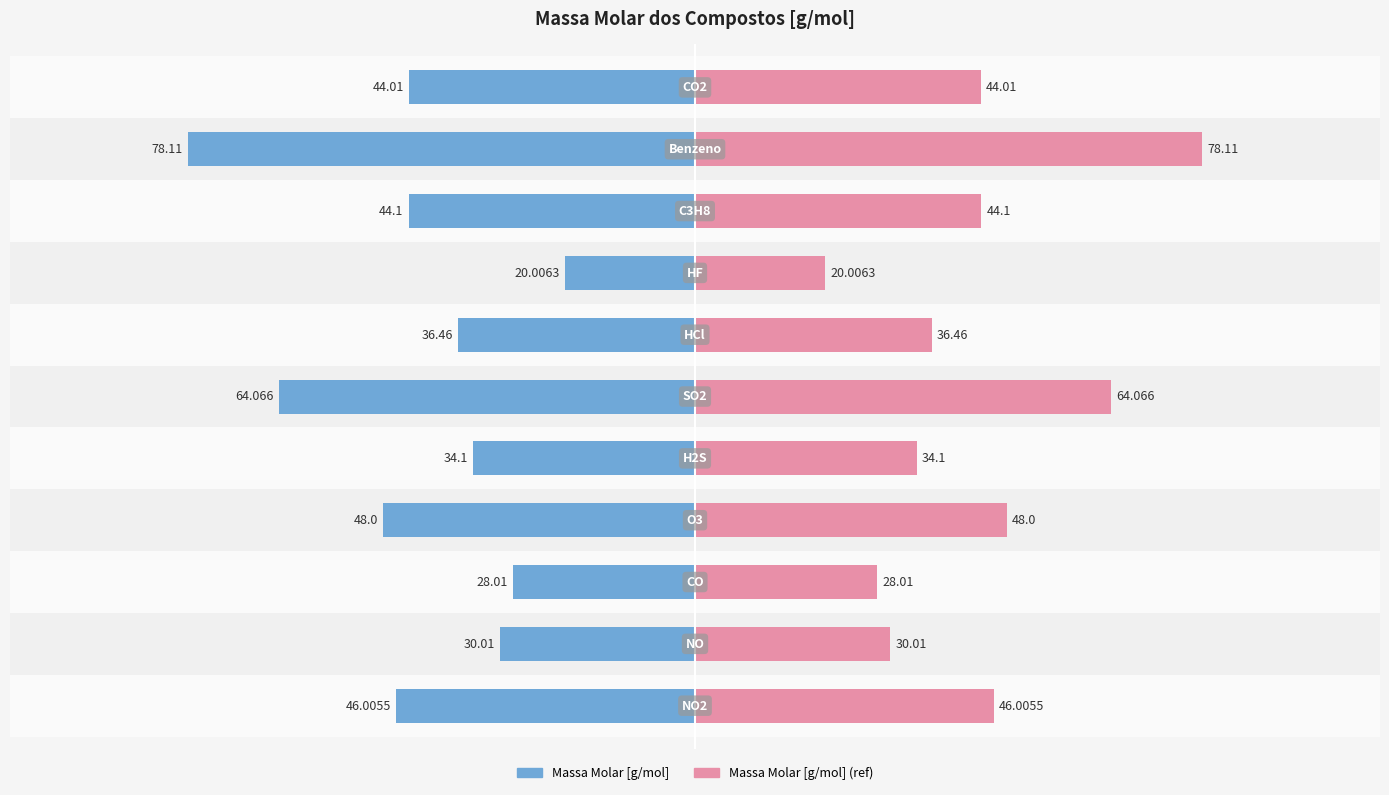

What is the highest value of the Massa Molar [g/mol] (ref) series?

78.1